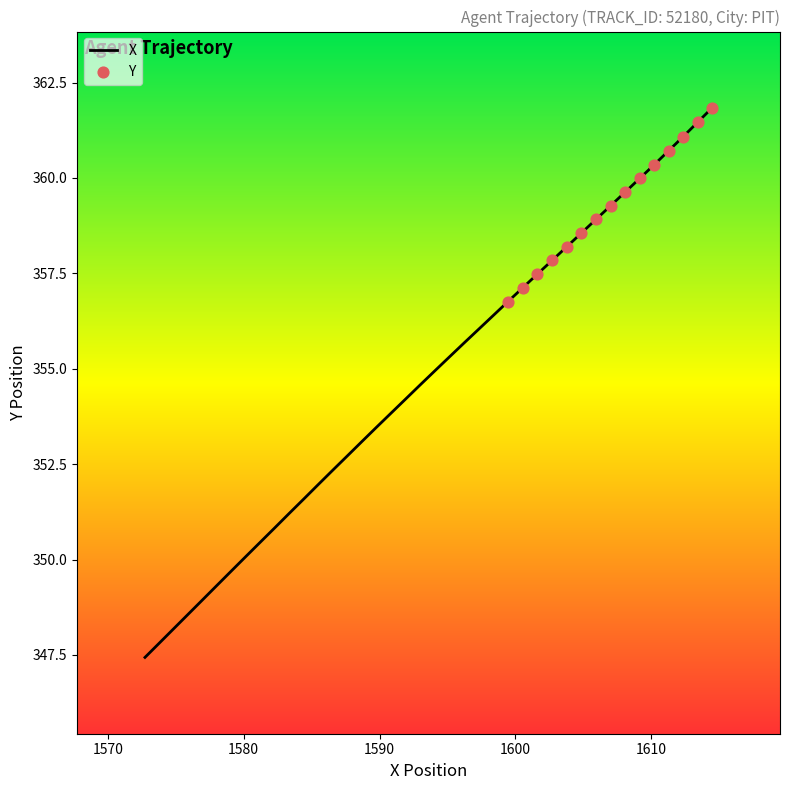

What is the greatest value displayed?

361.8